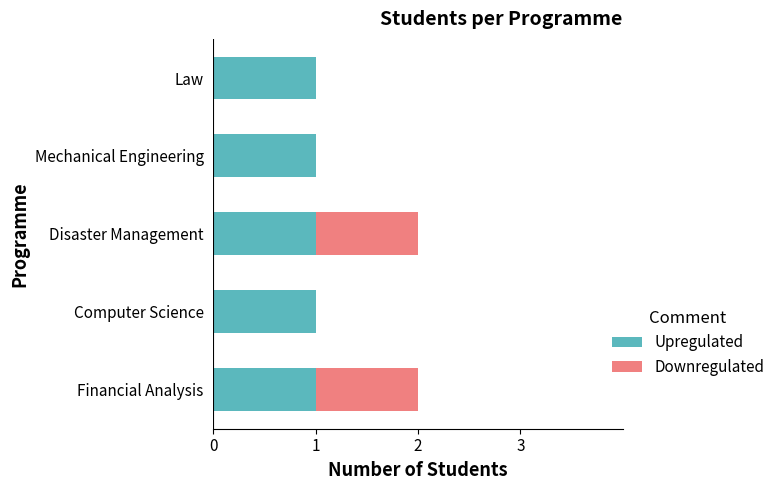

Is it true that Upregulated equals 1 at Financial Analysis?

True